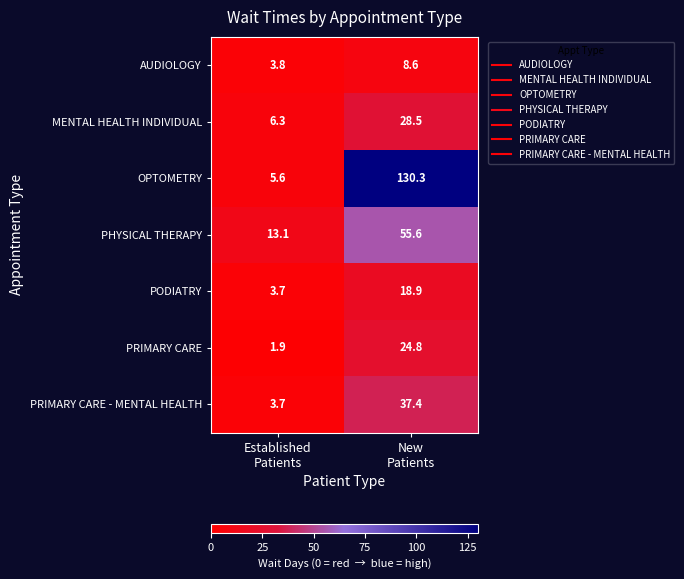

What is the sum of all PRIMARY CARE values?

26.7